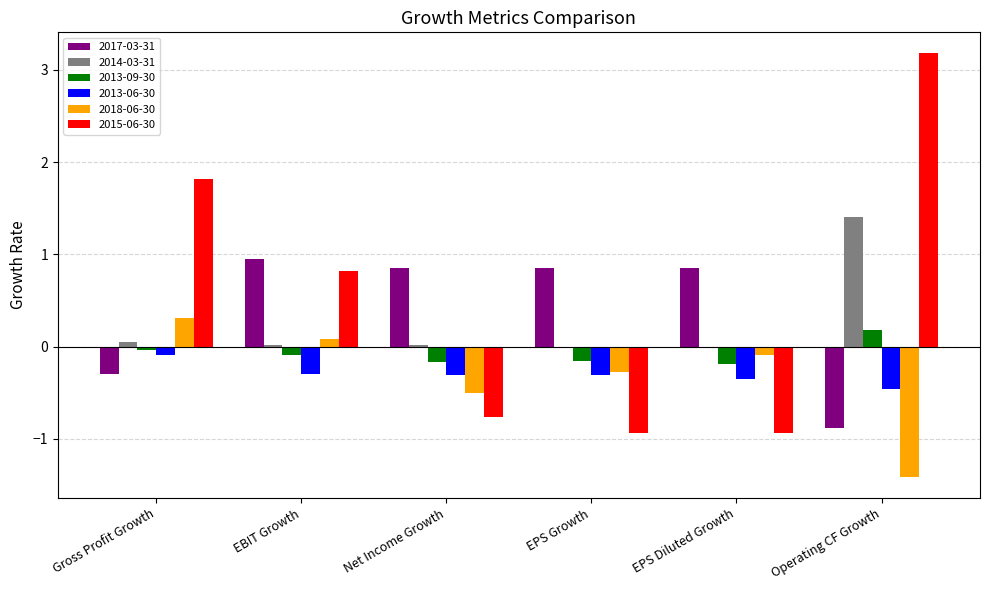

How many values in 2015-06-30 are above zero?

3